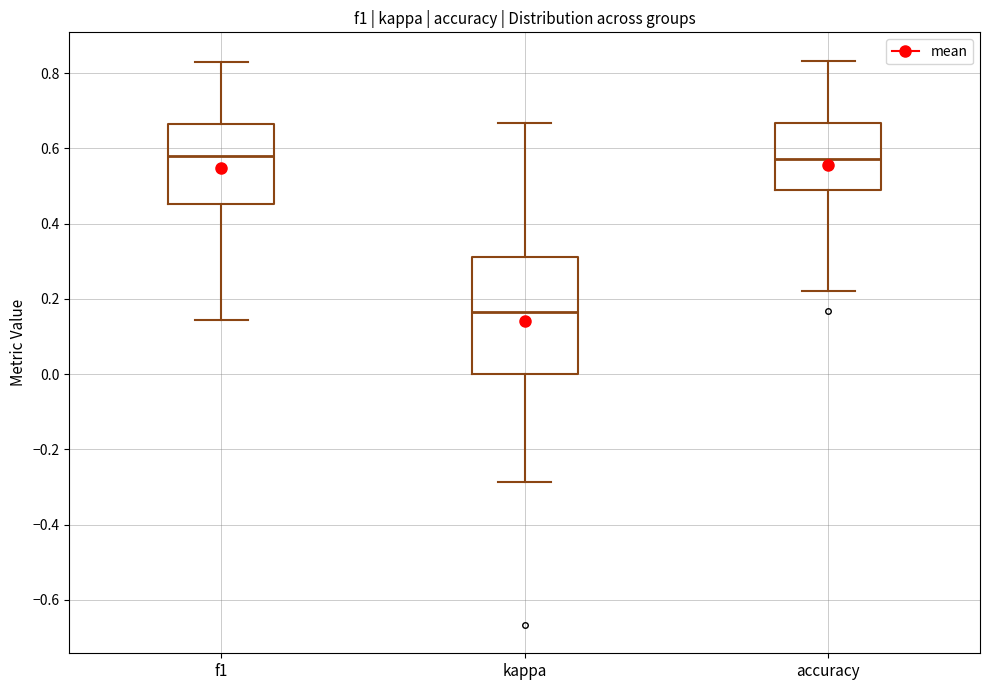

Reading left to right, transcribe this box plot: for each box, give where its median line is, the range the box spans, and where its two whiskers end, as read against the y-axis. The values are not printed on the chart, so give them approximately, as read against the axis.

f1: median 0.58, box 0.46 to 0.66, whiskers 0.14 to 0.82
kappa: median 0.16, box 0.00 to 0.32, whiskers -0.28 to 0.66
accuracy: median 0.58, box 0.48 to 0.66, whiskers 0.22 to 0.84